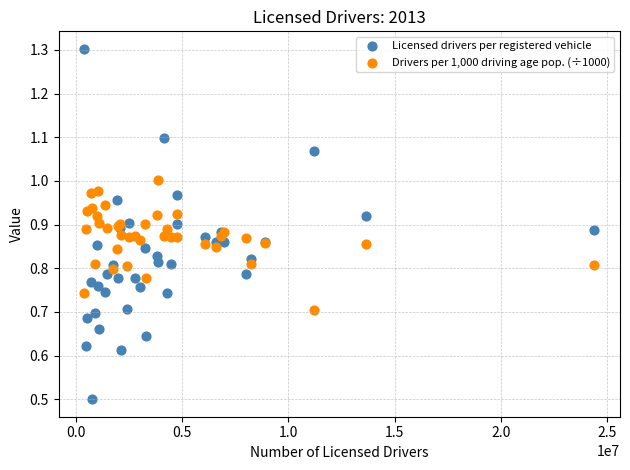

What are all the series names shown in the legend?

Licensed drivers per registered vehicle, Drivers per 1,000 driving age pop. (÷1000)